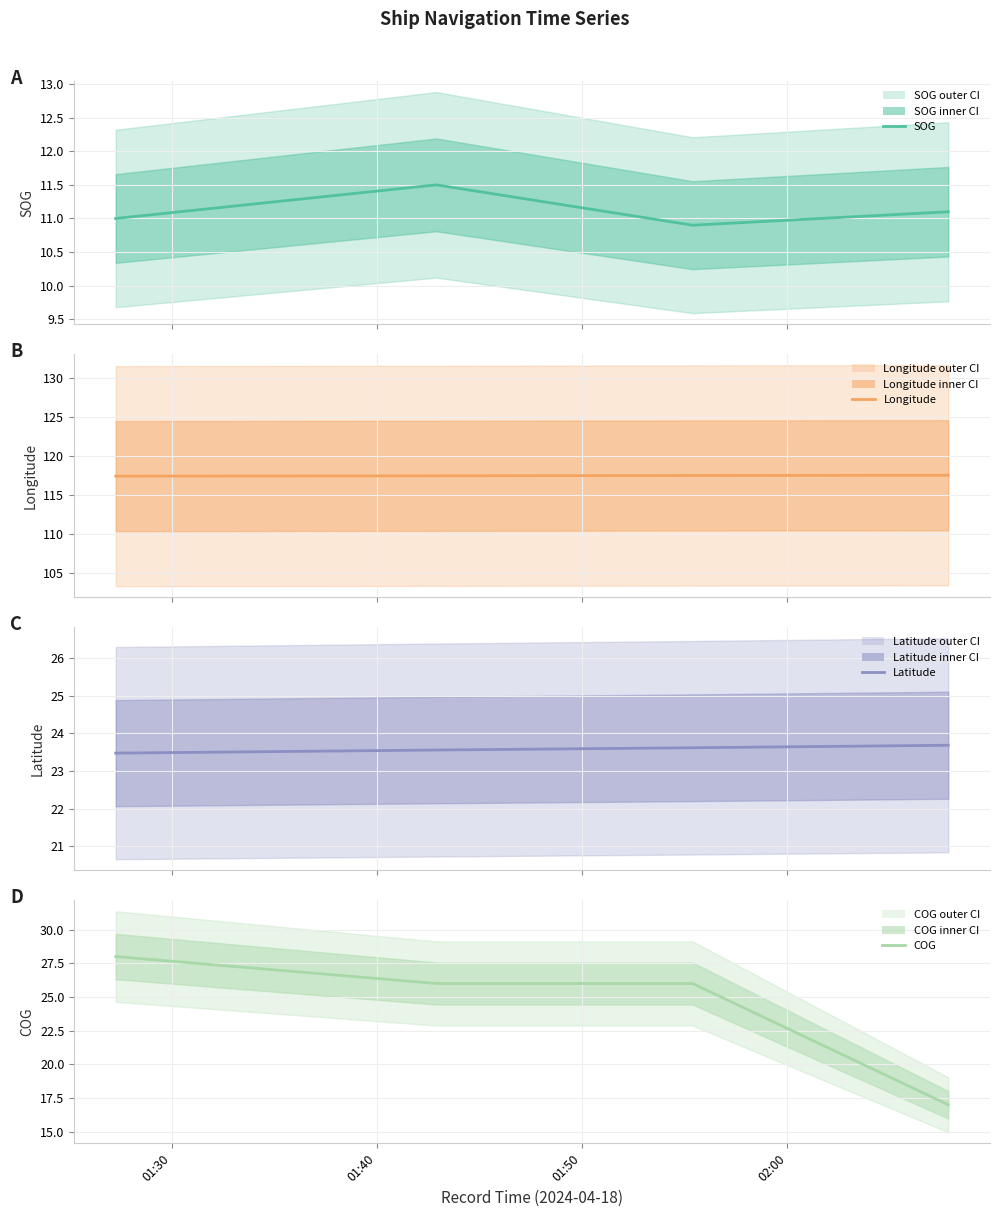

What is the sum of all Latitude values?

94.3